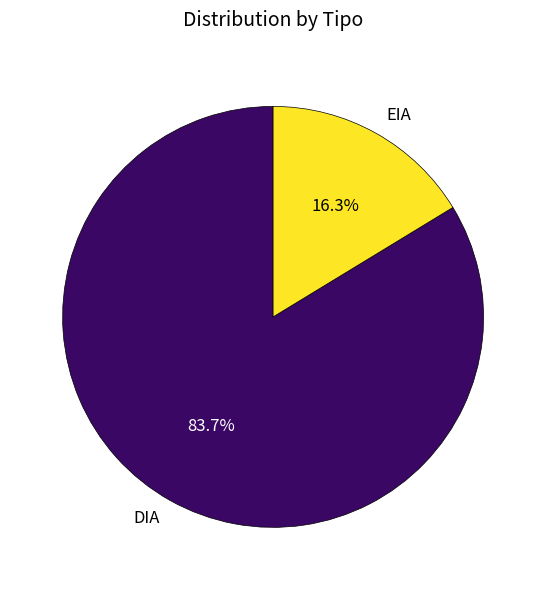

To the nearest percent, what is the difference between the DIA and EIA slice percentages?

67%